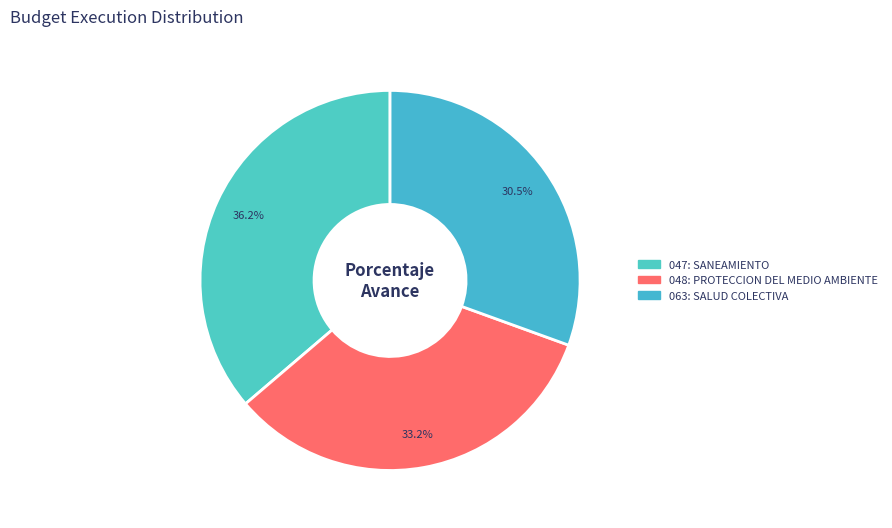

Rank the categories by value from lowest to highest.

063: SALUD COLECTIVA, 048: PROTECCION DEL MEDIO AMBIENTE, 047: SANEAMIENTO